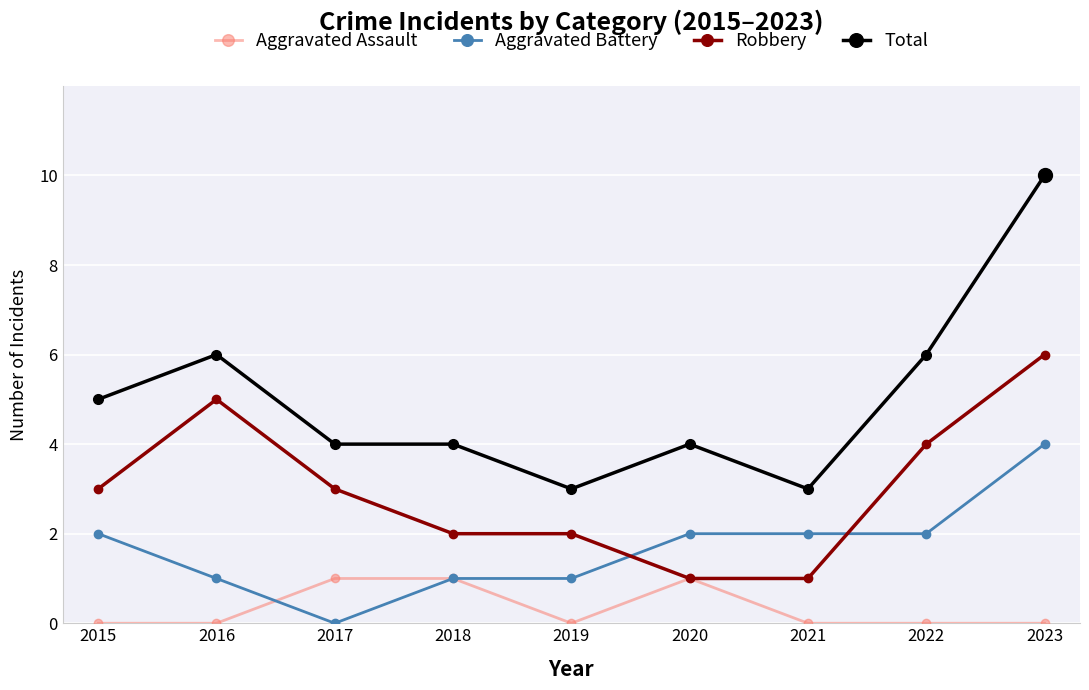

How many data points in Aggravated Battery are less than 2?

4